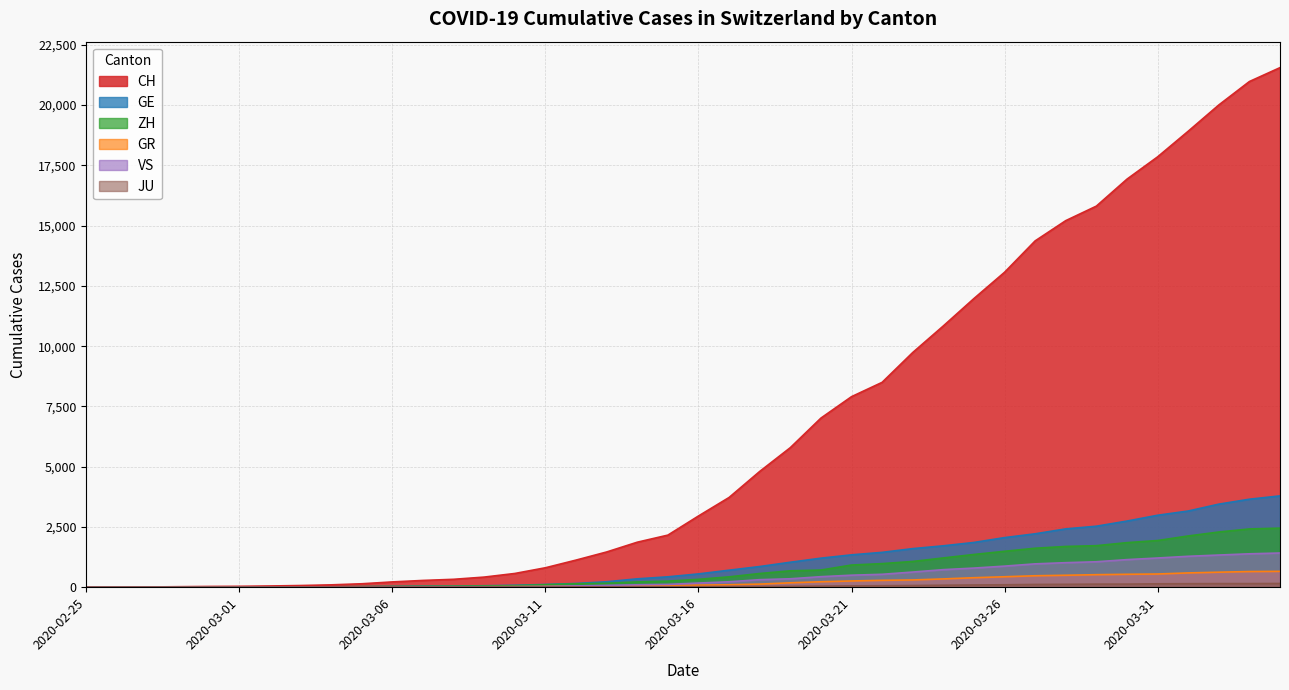

At which category is the sum across all series the highest?

2020-04-04